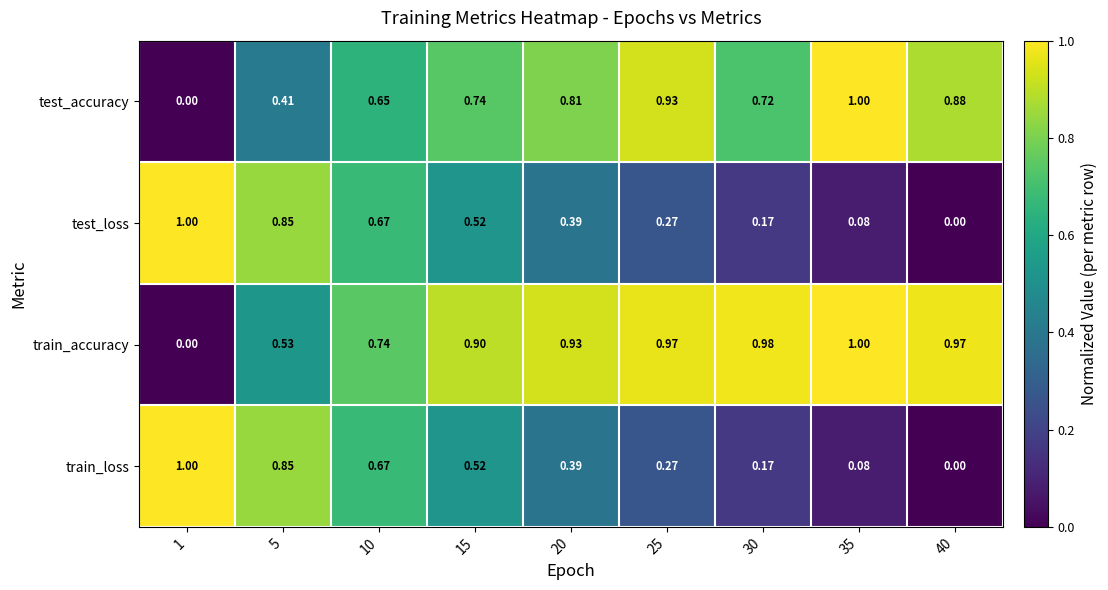

Which series has the largest total across all categories?

train_accuracy